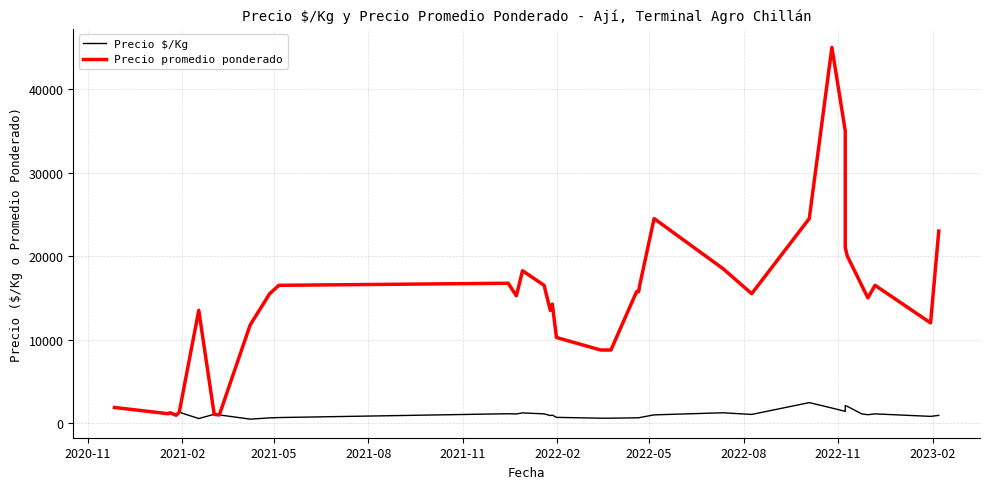

How many data points does each series have?

40